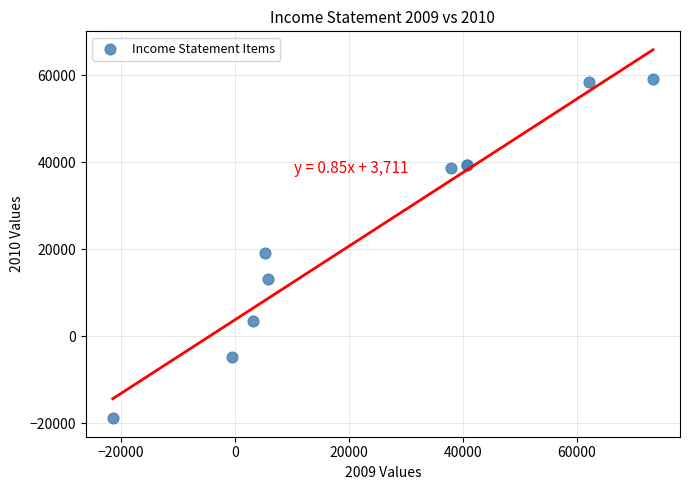

What Y value in the scatter plot is closest to 20067?

19037